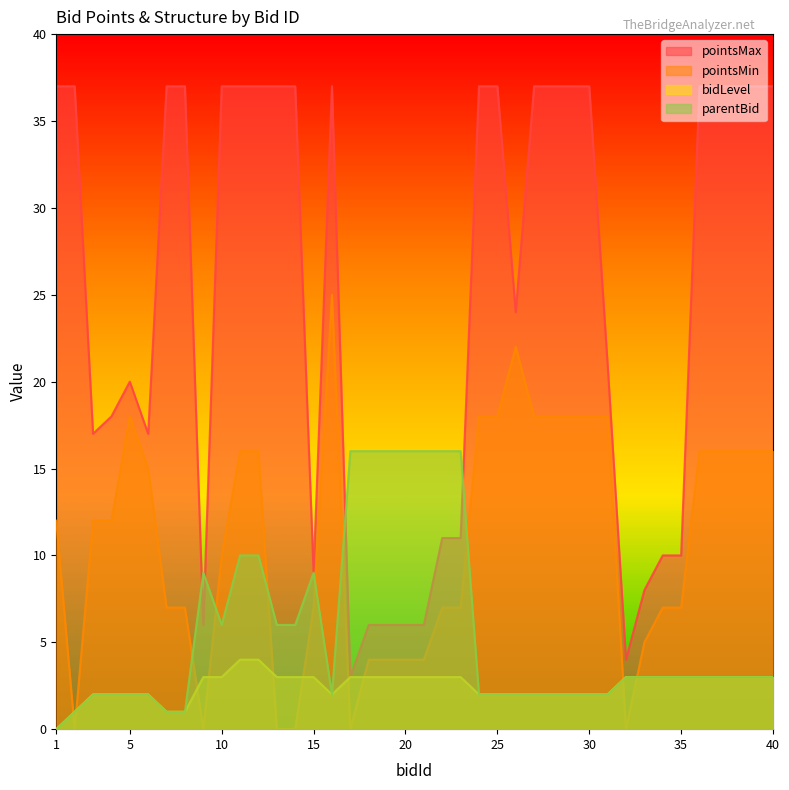

Which series has the largest range (max minus min)?

pointsMax